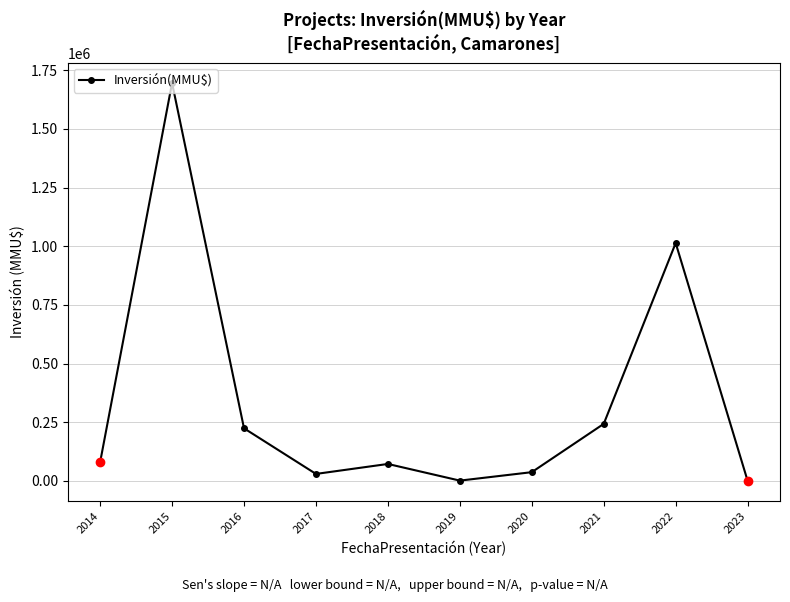

What is the minimum value shown in the chart?

100